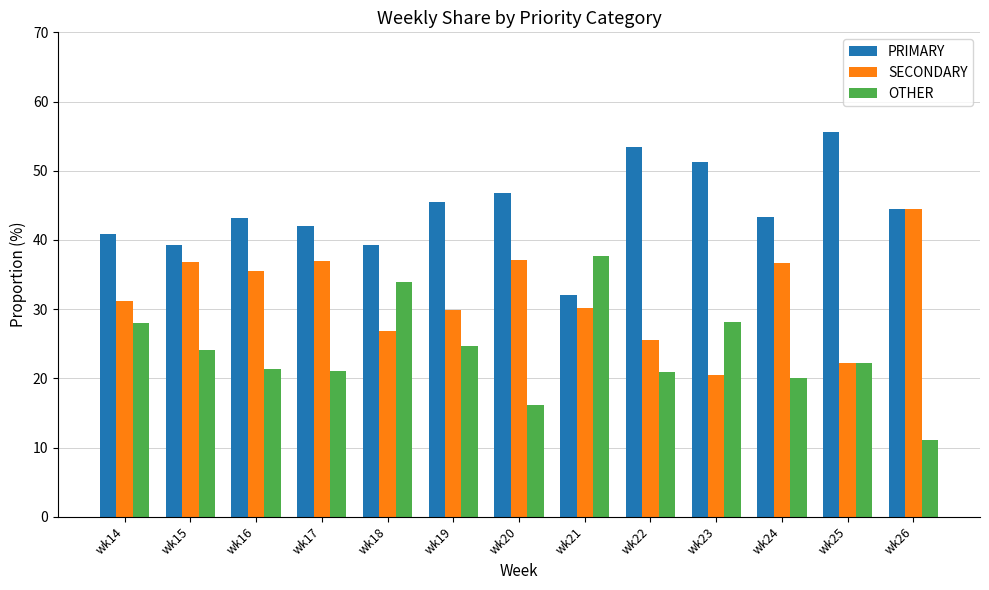

What is the sum of all SECONDARY values?

413.7